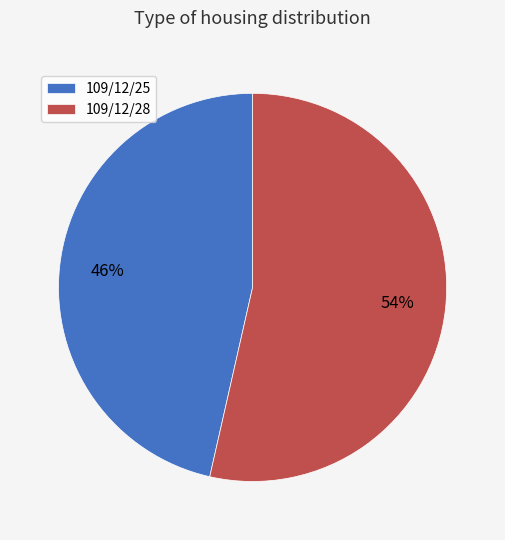

Combined, do 109/12/25 and 109/12/28 account for over 50%?

Yes